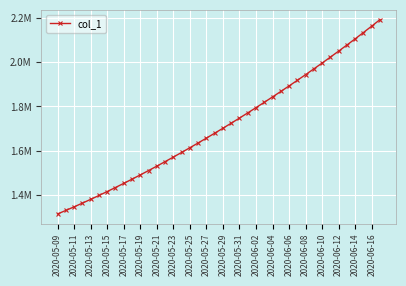

What is the difference between the maximum and minimum values?

877083.0